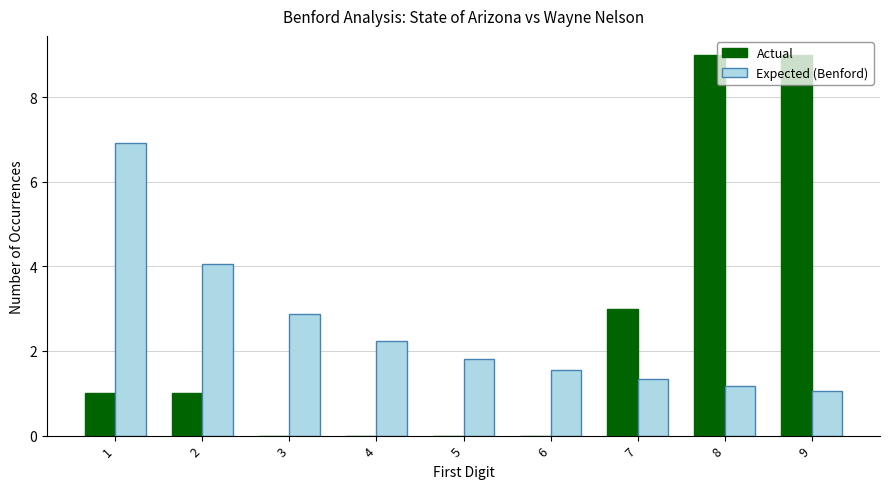

True or false: Actual has a value of -5.9 at 5.

False